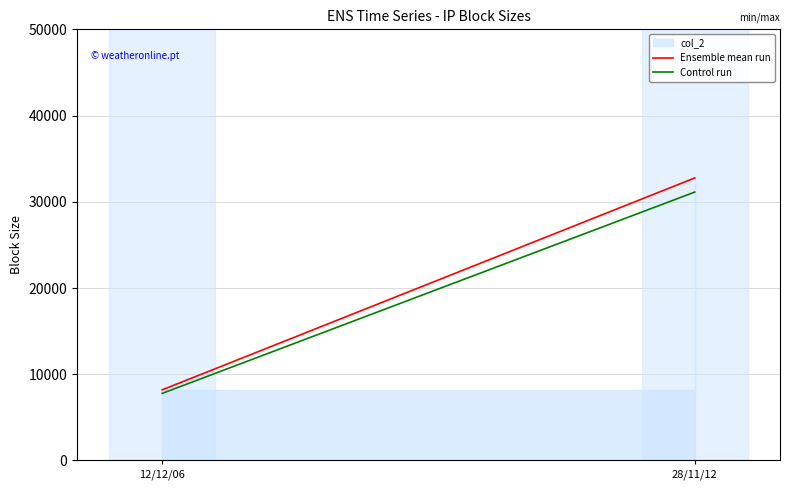

At how many categories does at least one series exceed 13696?

1